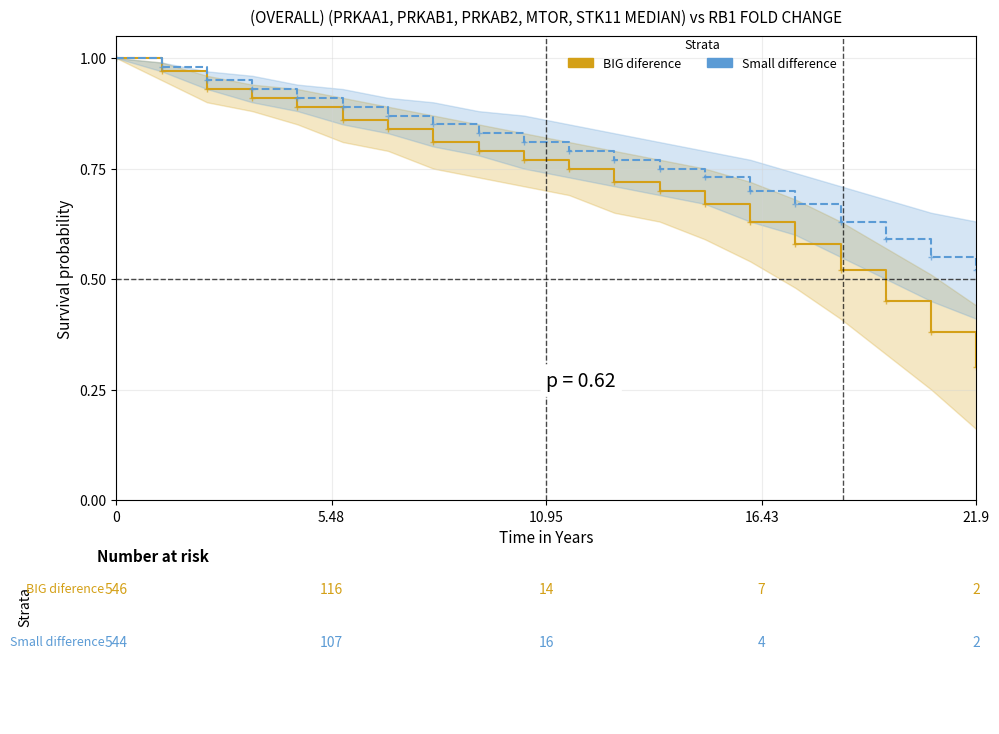

How many categories are shown in the chart?

20